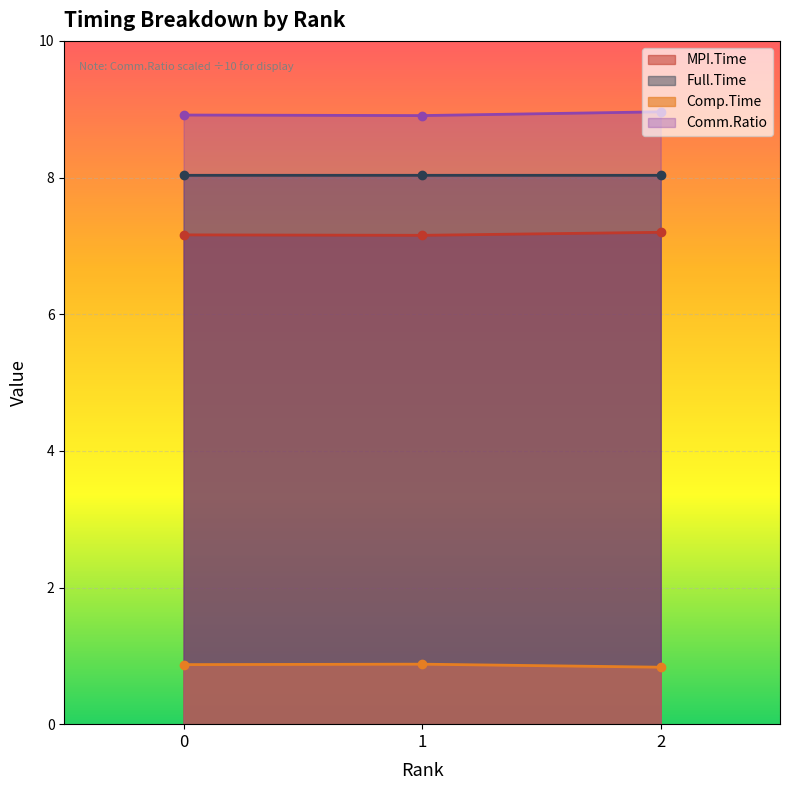

At which label does Comp.Time reach its peak?

1